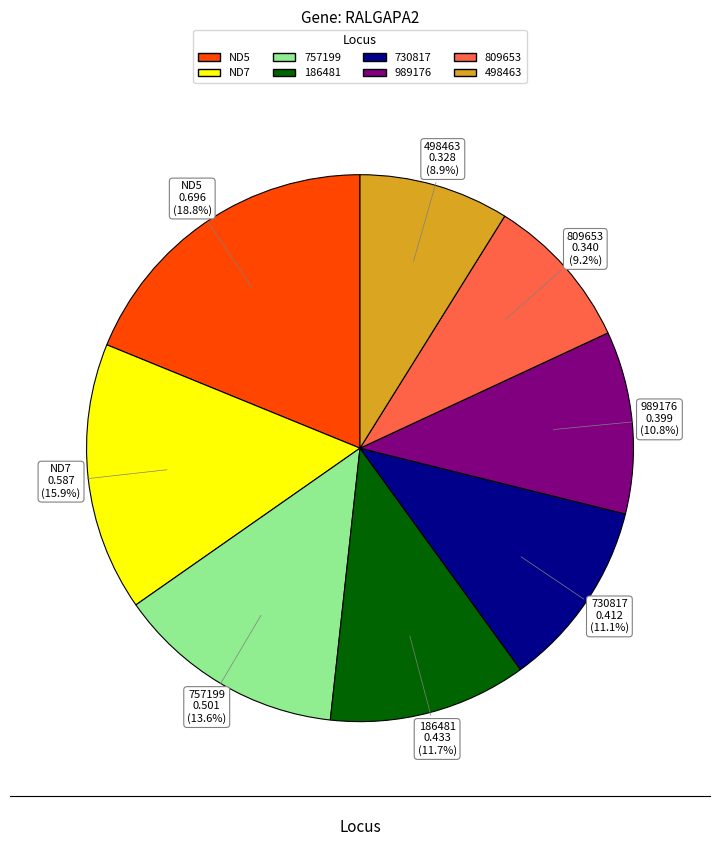

Is there a majority slice in this chart?

No